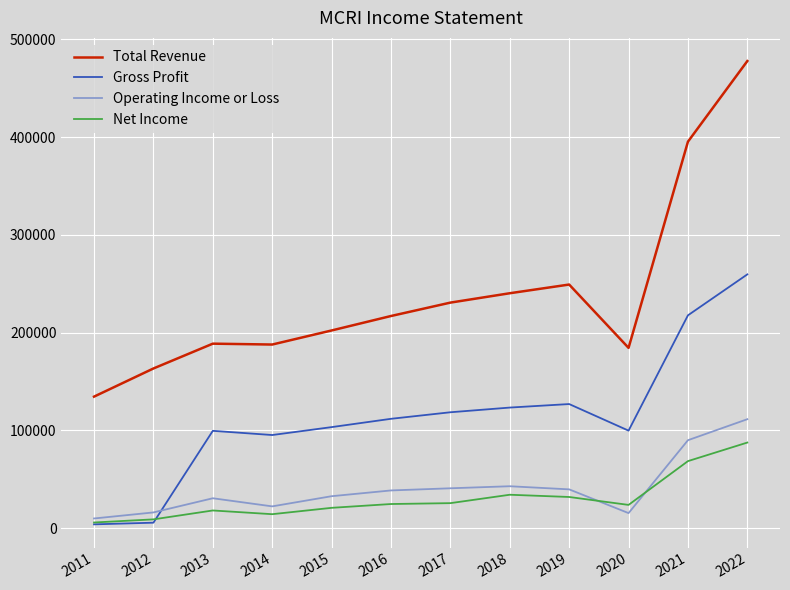

True or false: Operating Income or Loss and Total Revenue intersect in this chart.

False